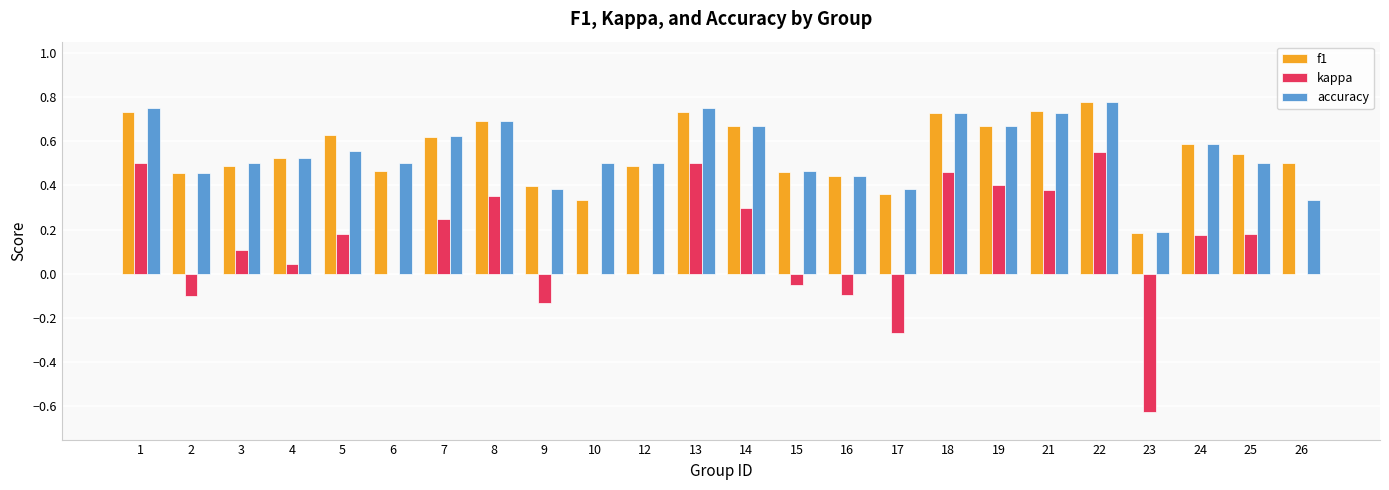

How many accuracy values are between 0 and 1?

24